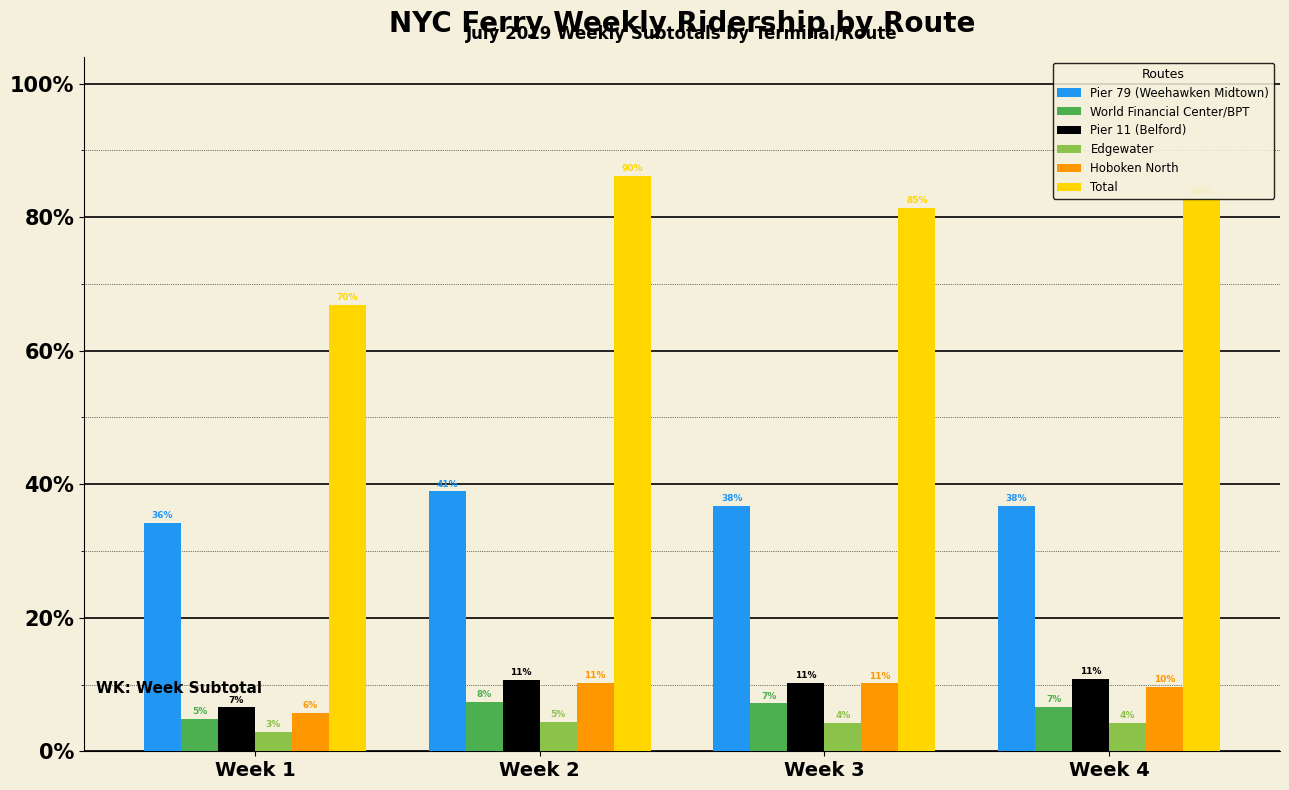

The World Financial Center/BPT series shows 4676 at Week 3. True or false?

False